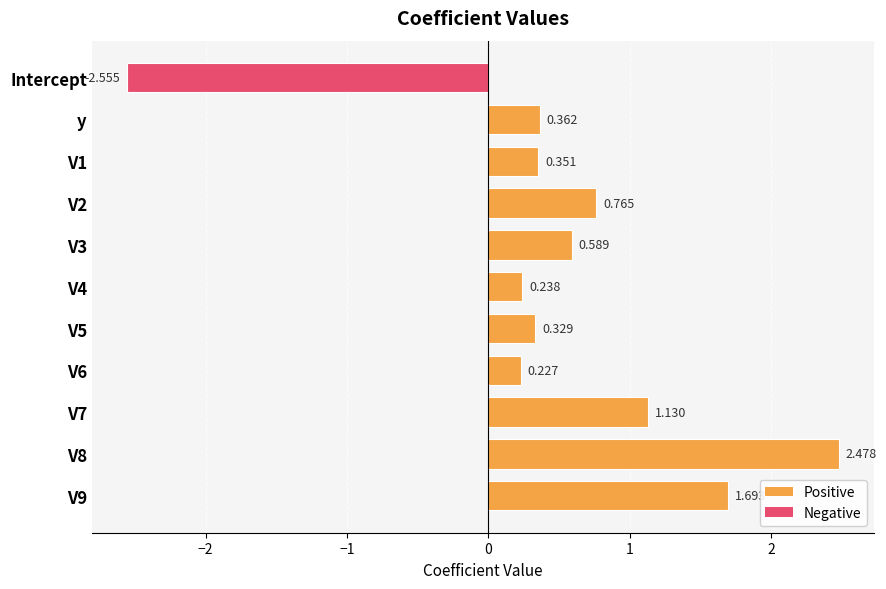

At which category does the chart reach its minimum across all series?

Intercept